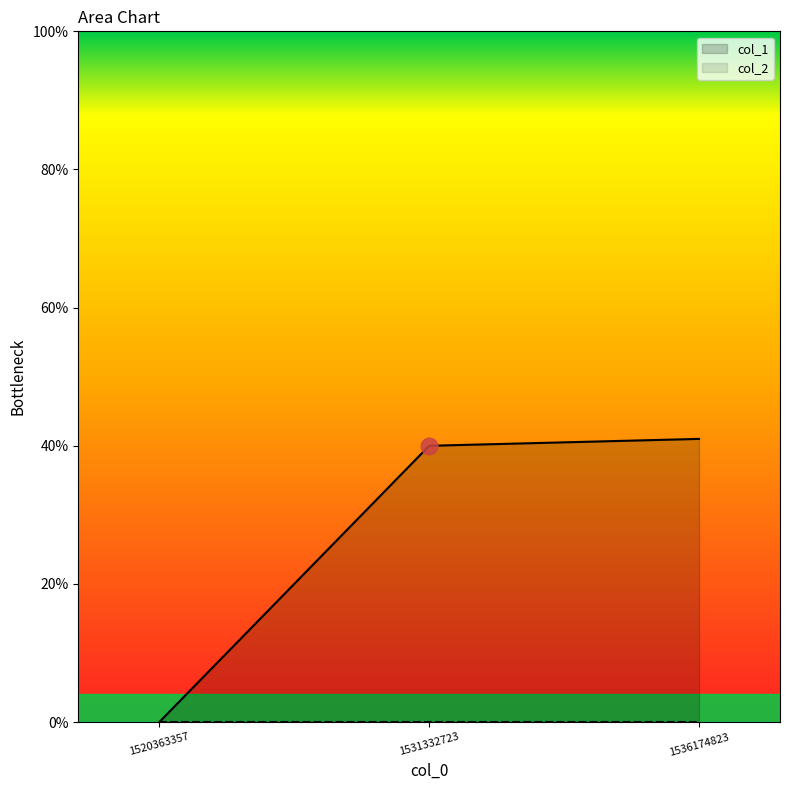

Approximately how many times larger is the value at 1536174823 compared to 1531332723?

1.0